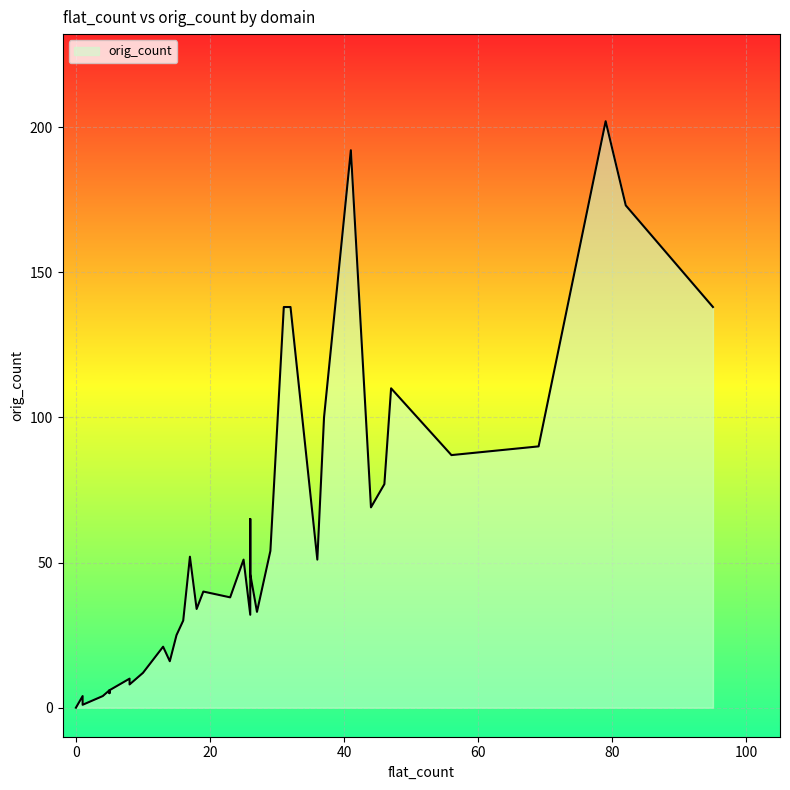

What is the sum of all values?

2166